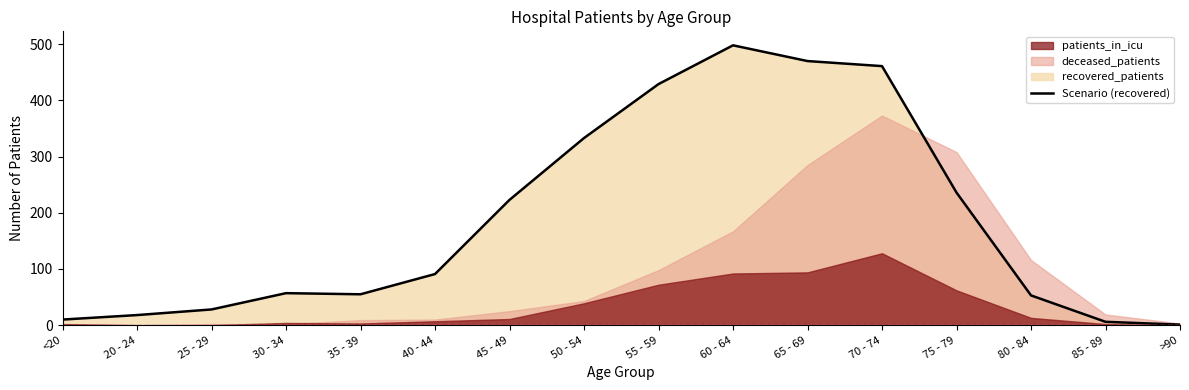

Which series has the widest spread of values?

recovered_patients